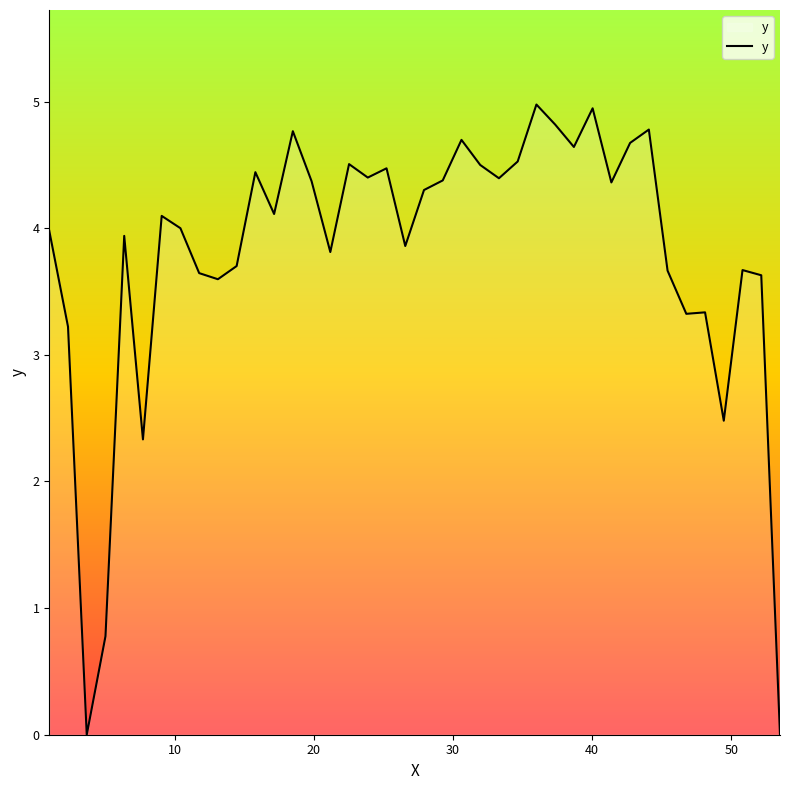

True or false: the data has more than 2 interior local peaks.

True